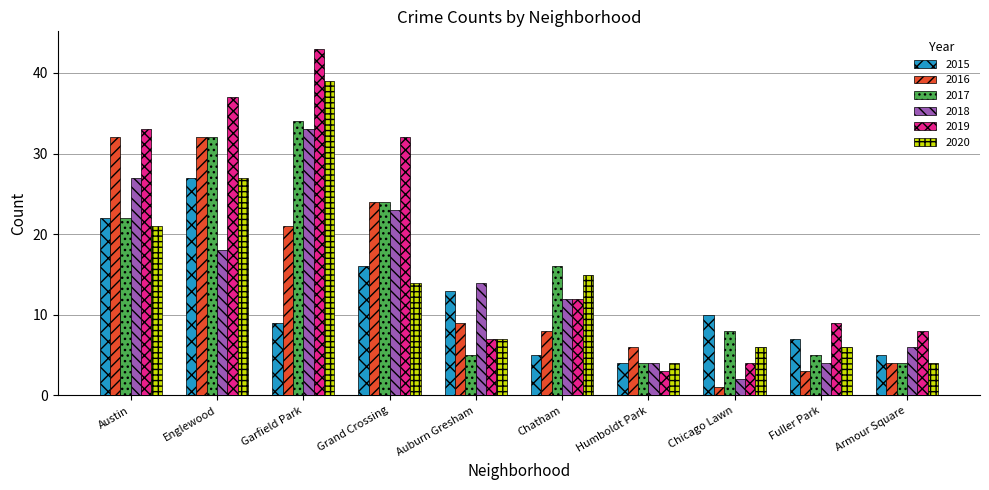

What position from the right is Fuller Park?

2